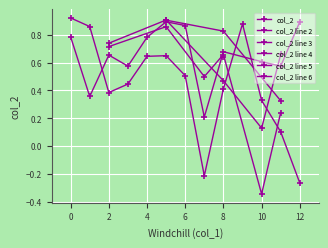

How many interior local valleys (lower than both neighbors) does the data have?

12